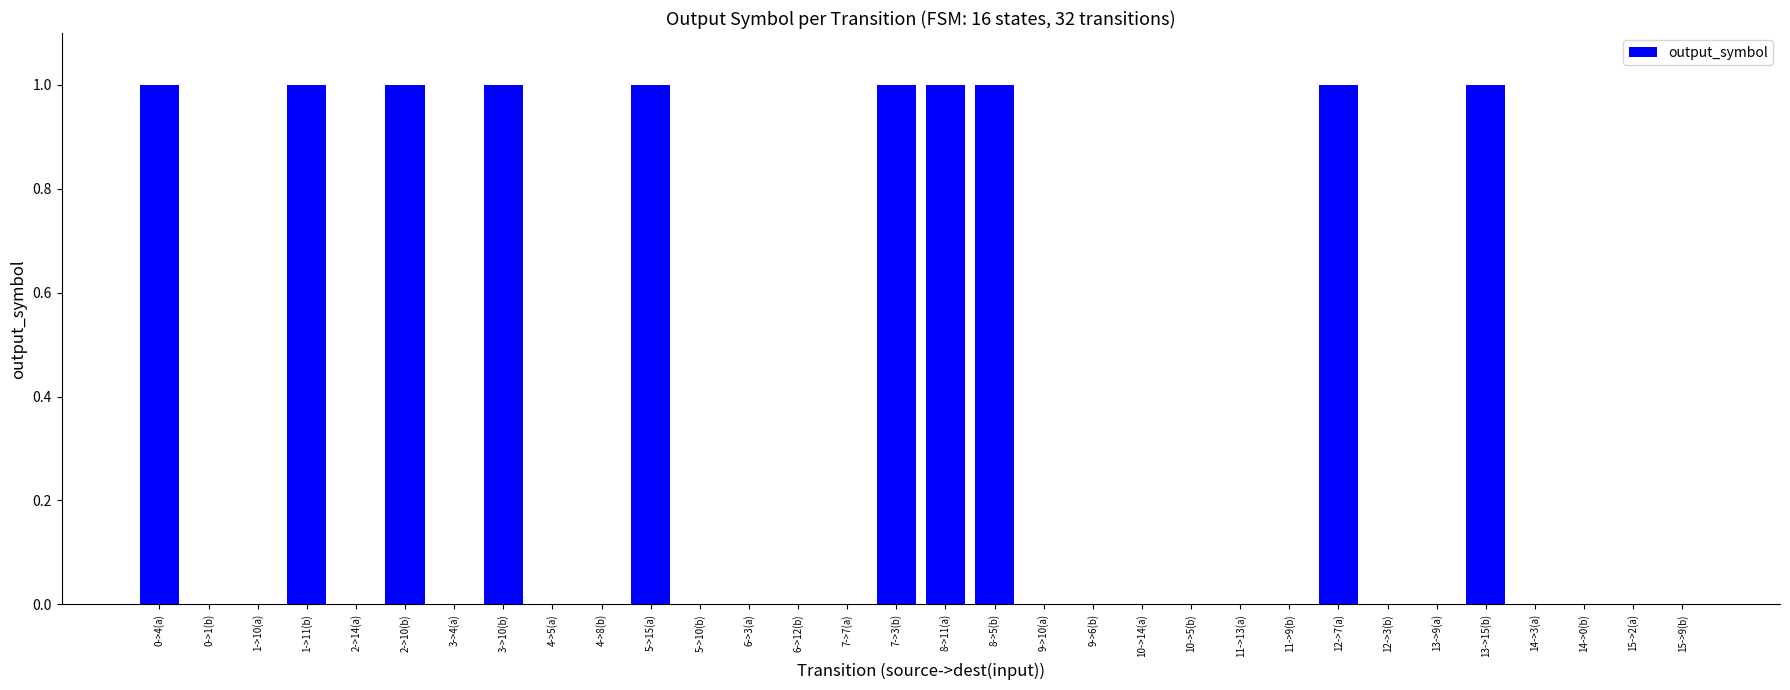

The value at 9->10(a) is -1. True or false?

False